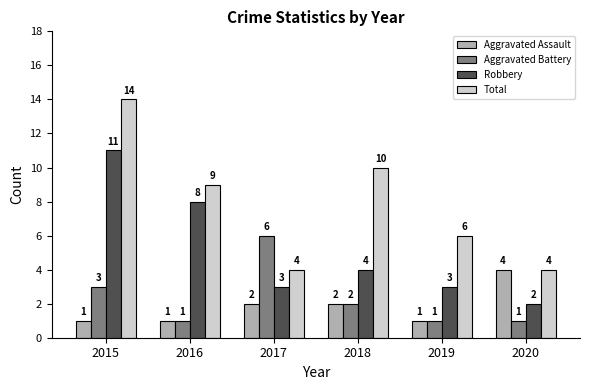

What is the value of the Total bar at the 5th from the left?

6